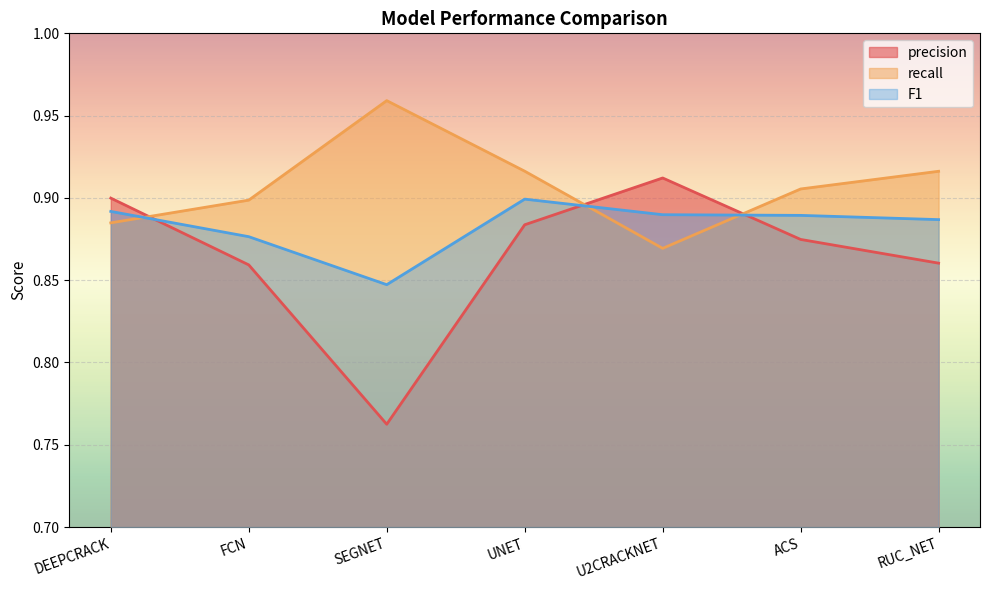

Reading left to right, extract all data points from this chart.

precision: DEEPCRACK=0.9	FCN=0.9	SEGNET=0.8	UNET=0.9	U2CRACKNET=0.9	ACS=0.9	RUC_NET=0.9
recall: DEEPCRACK=0.9	FCN=0.9	SEGNET=1.0	UNET=0.9	U2CRACKNET=0.9	ACS=0.9	RUC_NET=0.9
F1: DEEPCRACK=0.9	FCN=0.9	SEGNET=0.8	UNET=0.9	U2CRACKNET=0.9	ACS=0.9	RUC_NET=0.9